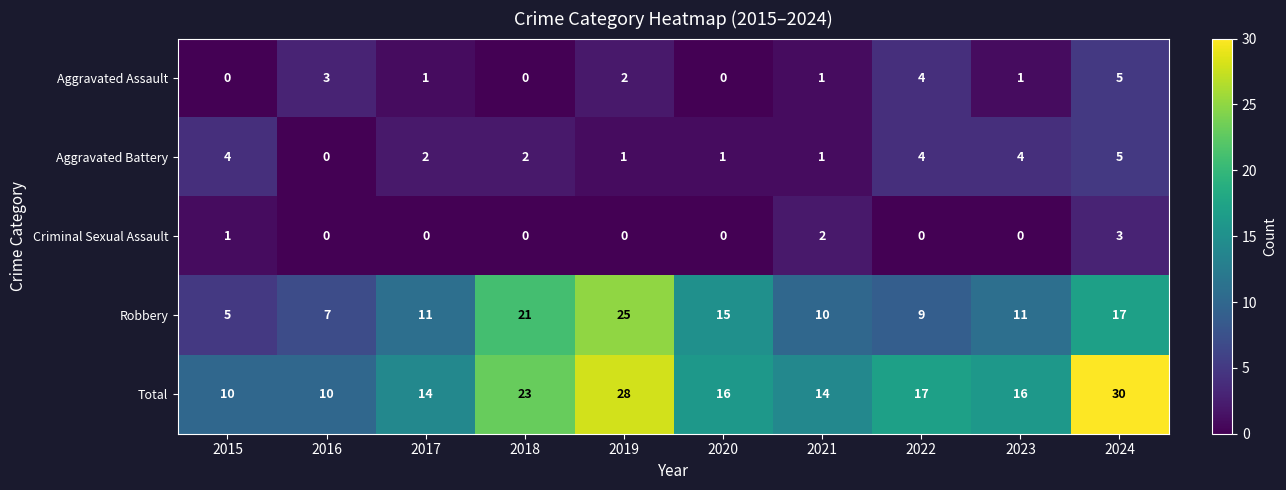

What is the spread (max minus min) of values at 2024?

27